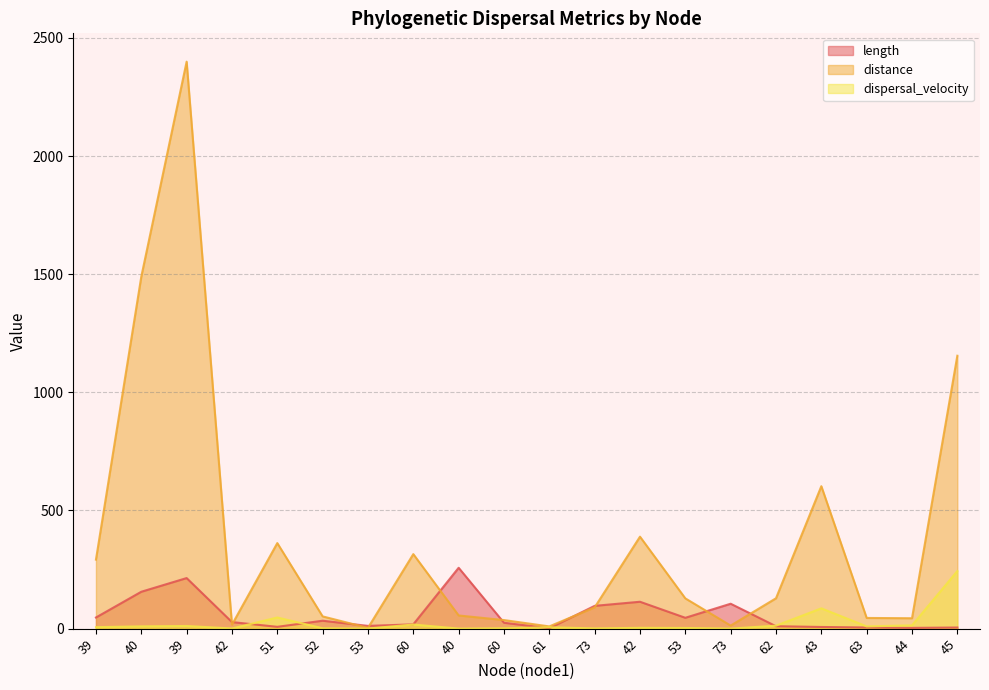

How many lines are shown in the chart?

3